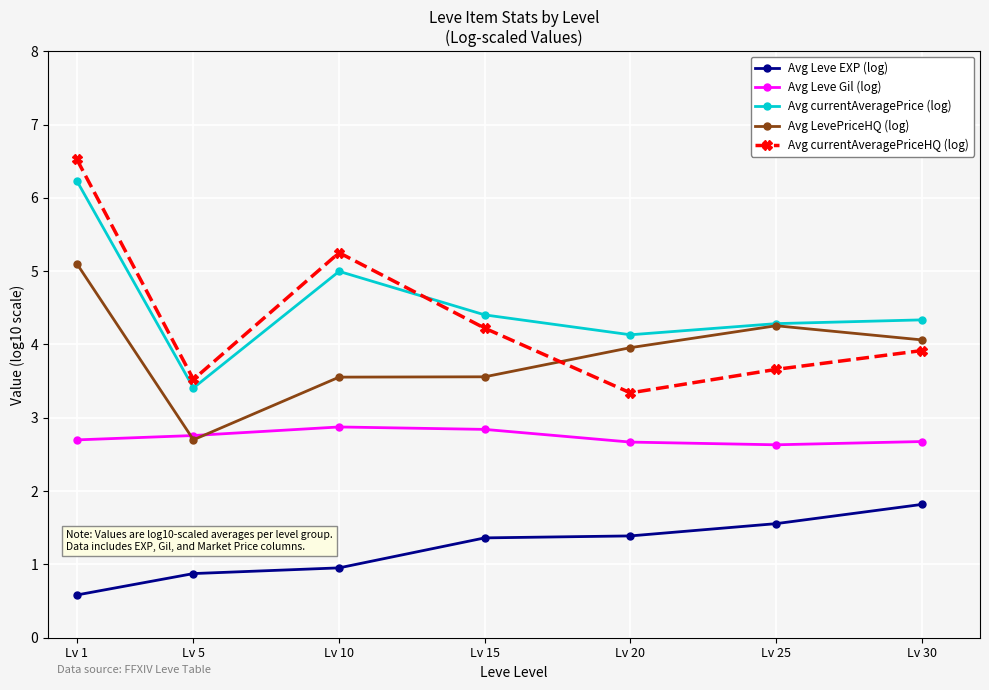

The Avg currentAveragePriceHQ (log) series shows 2.0 at Lv 25. True or false?

False